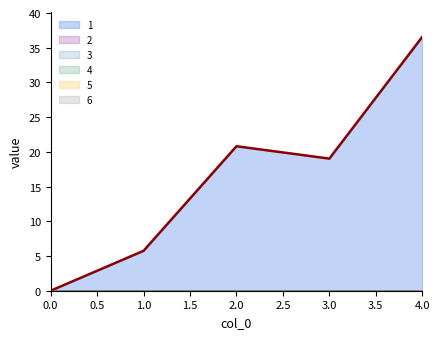

Which series has the largest range (max minus min)?

1